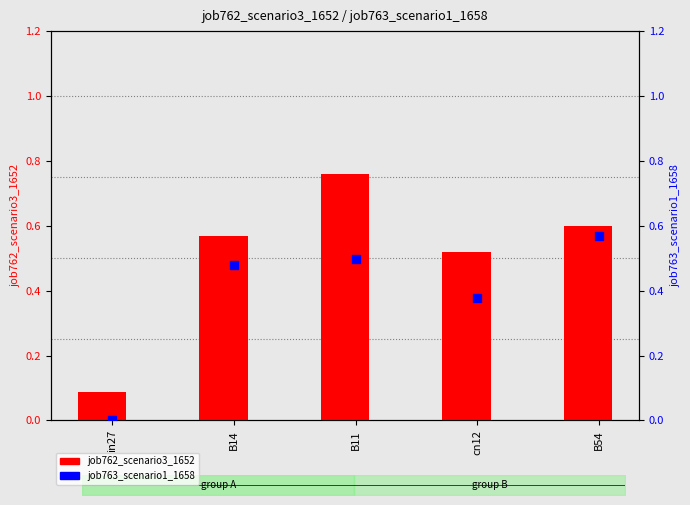

At which category is the sum across all series the highest?

B11